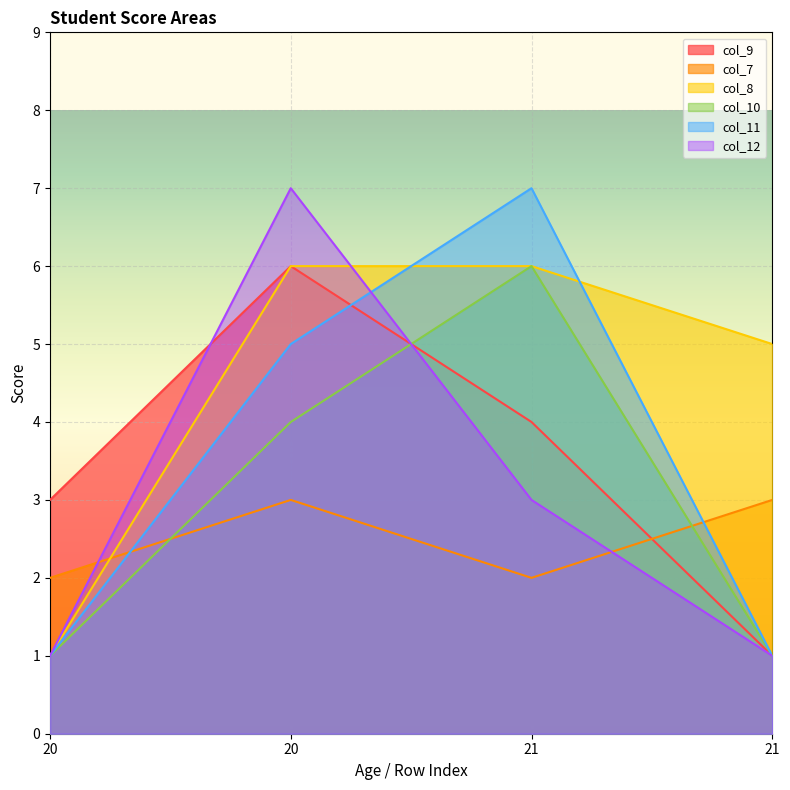

What is the total value across all series at 20?

9